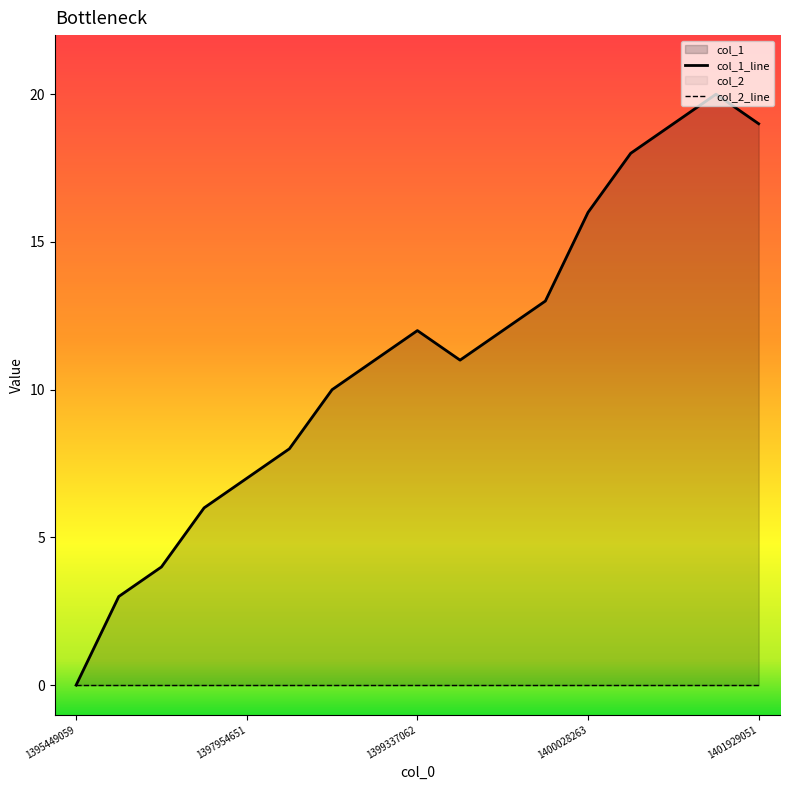

True or false: col_1_line has a value of 9 at 1401929051.

False